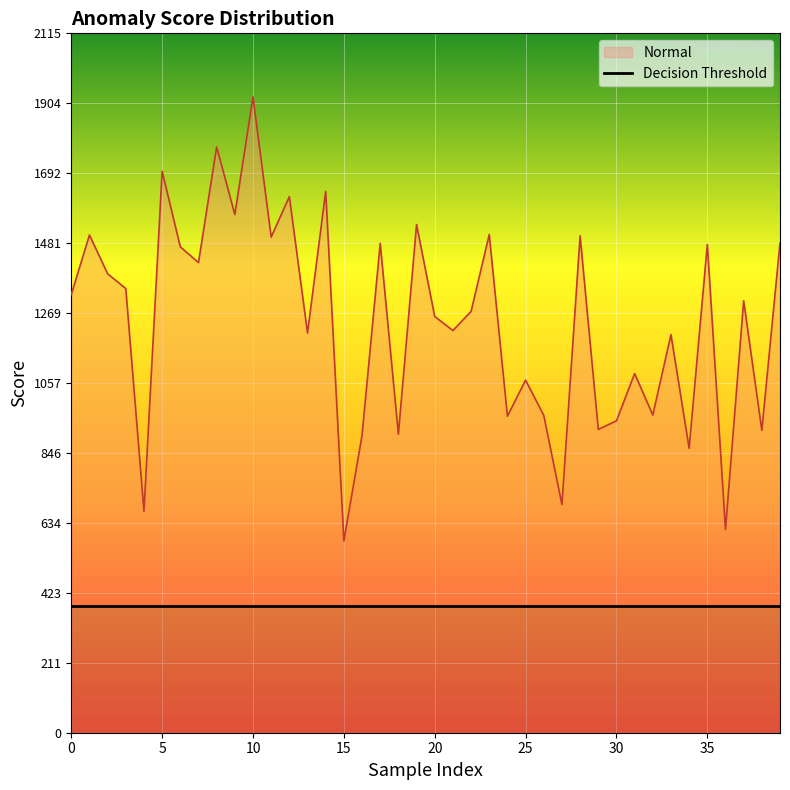

Does the chart display data point markers on the line(s)?

No